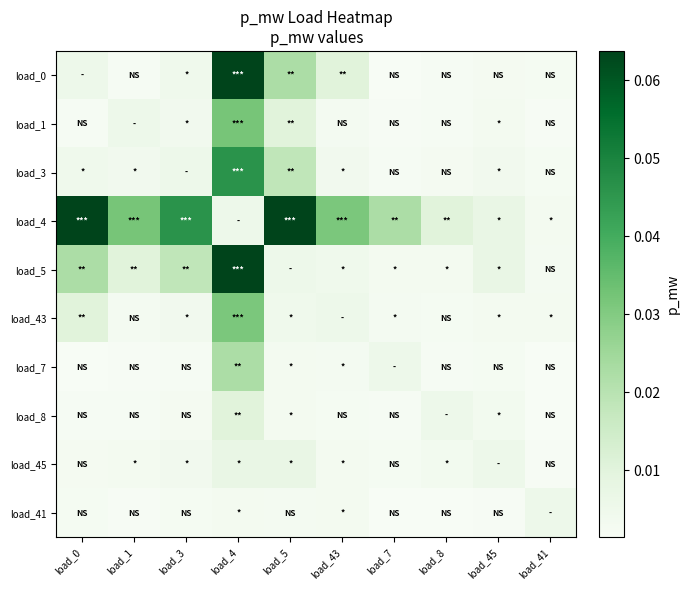

Between load_43 and load_0, which is larger?

load_43